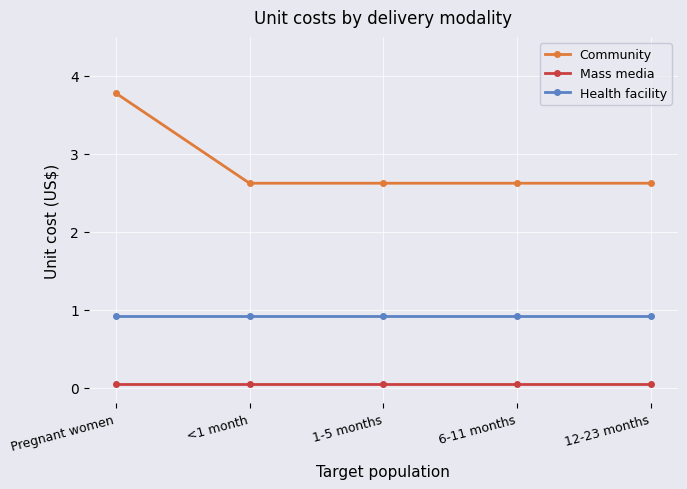

Which series changed the most between Pregnant women and <1 month?

Community